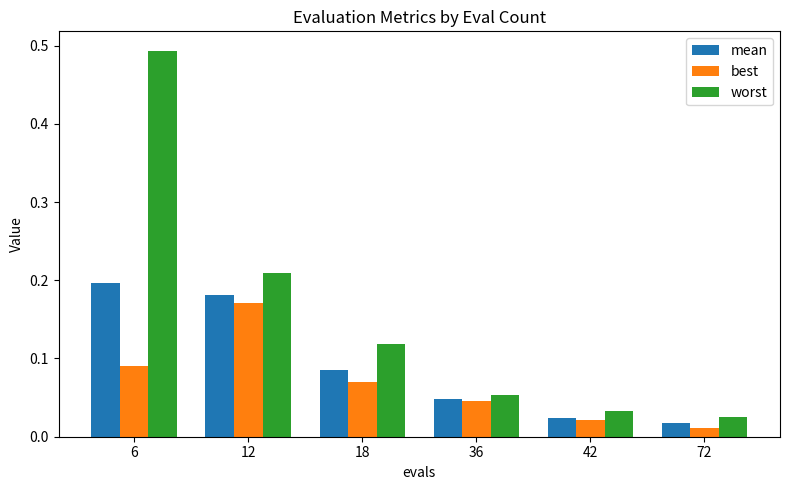

List the series in order of their overall mean, highest first.

worst, mean, best